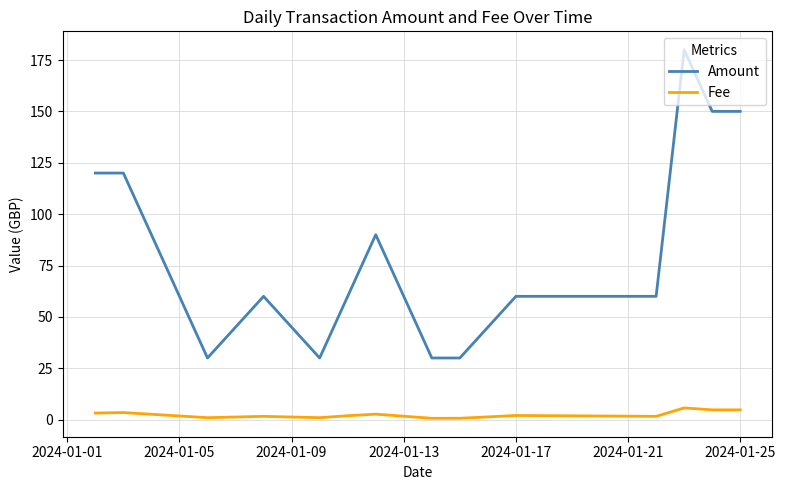

True or false: Fee and Amount intersect in this chart.

False